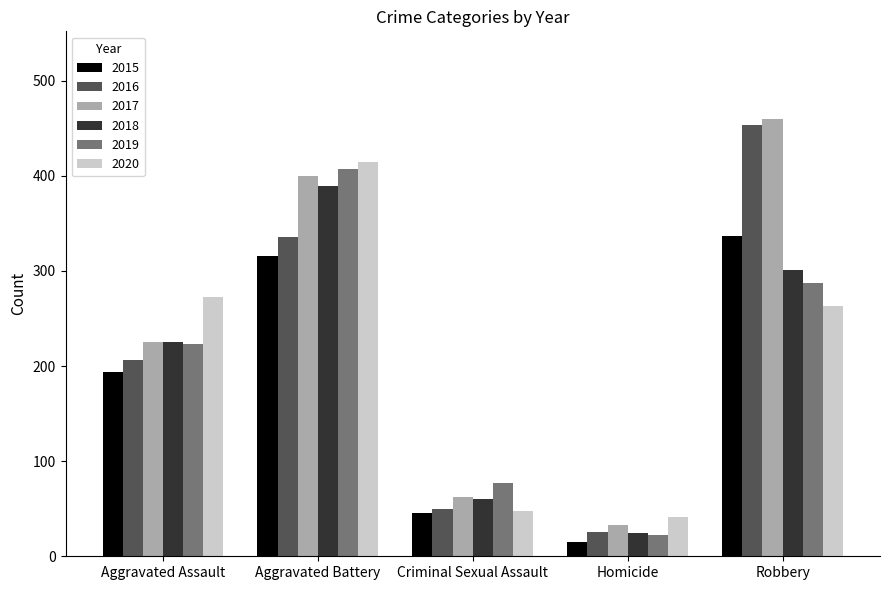

What is the minimum value shown in the chart?

15